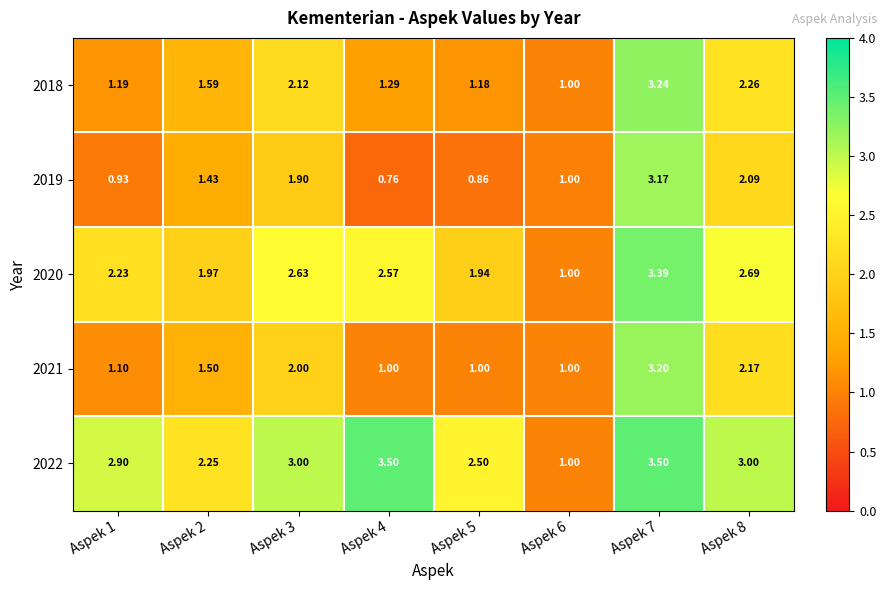

Is the value of 2018 at Aspek 8 greater than the value of 2020 at Aspek 4?

No